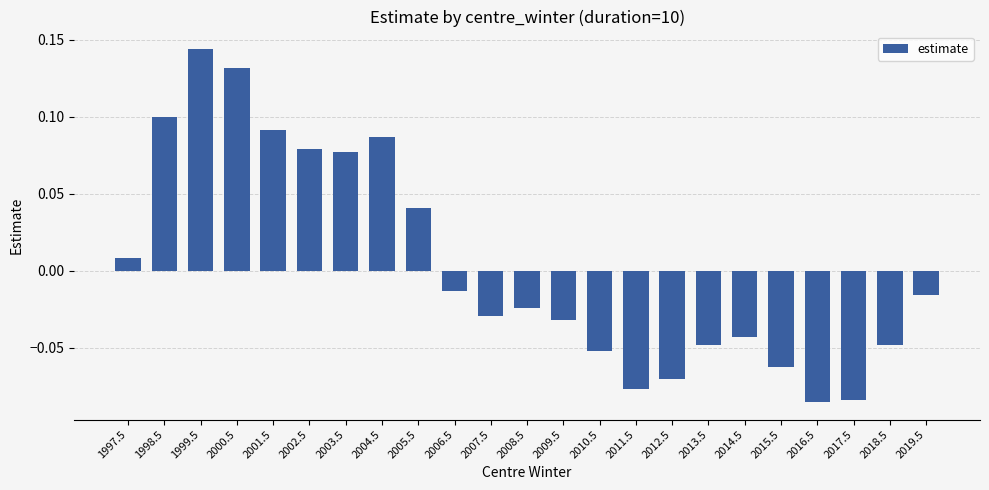

Which category has the highest value across all series?

1999.5